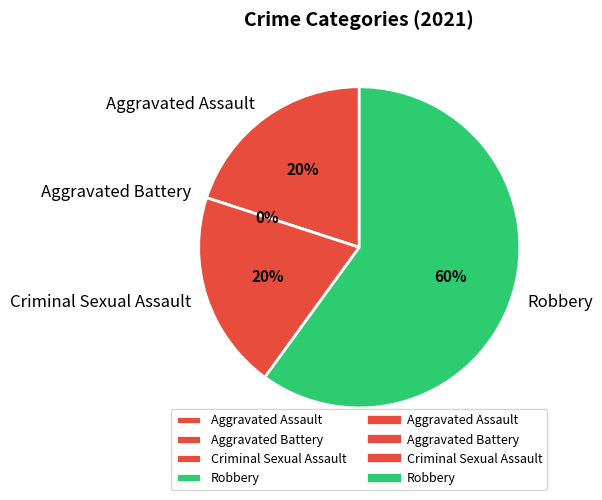

Is the sum of Robbery and Criminal Sexual Assault greater than half?

Yes